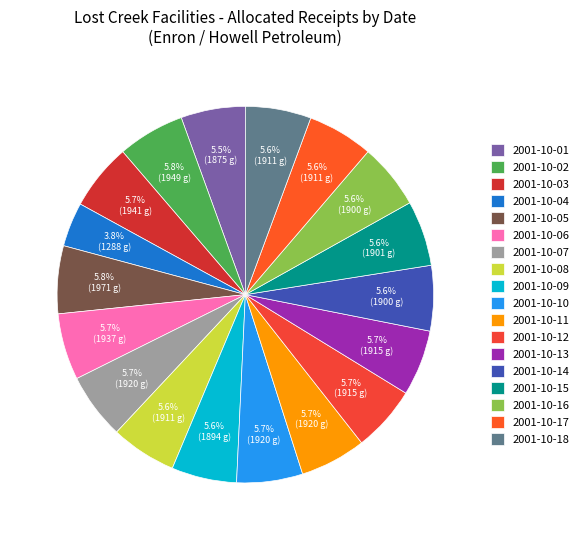

Combined, do 2001-10-18 and 2001-10-09 account for over 50%?

No